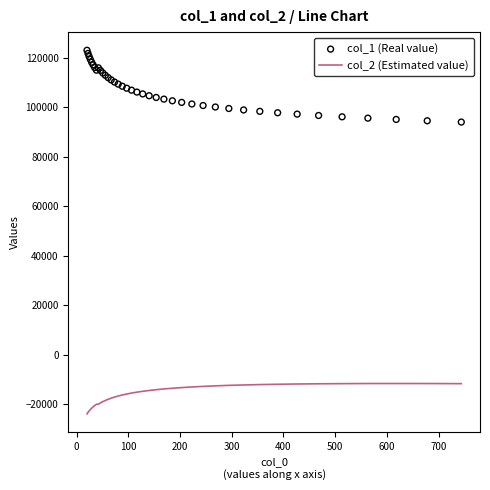

Which series reaches the minimum Y coordinate?

col_2 (Estimated value)